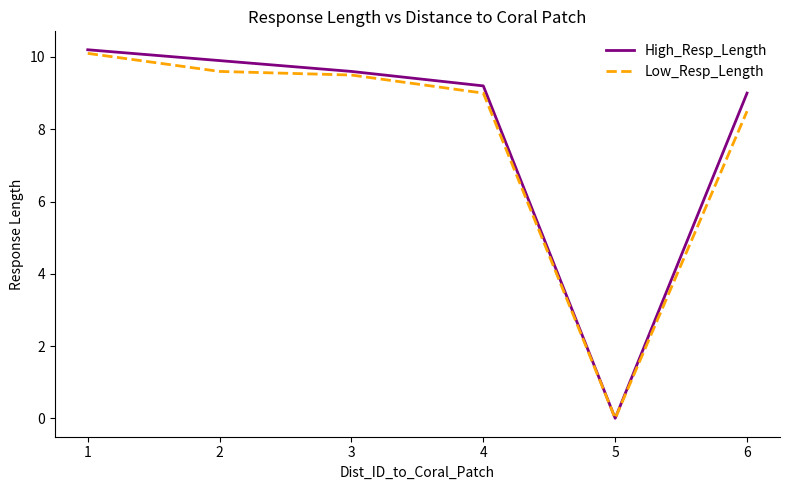

The value of High_Resp_Length at 3 is 5.5. True or false?

False